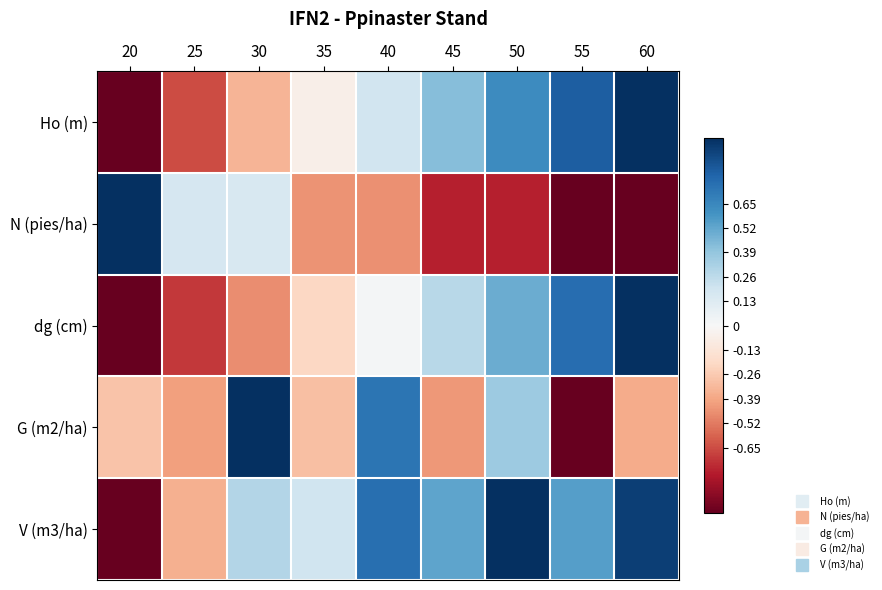

Between 45 and 50, which series saw the biggest shift?

G (m2/ha)